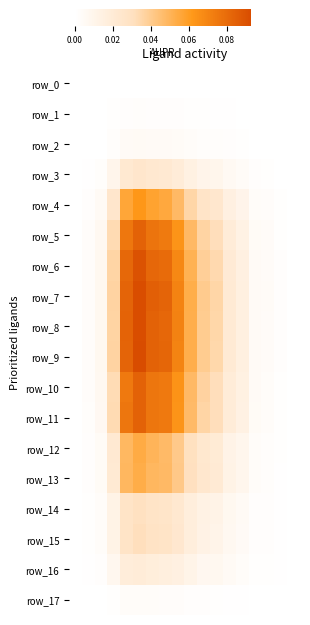

Which series has the largest range (max minus min)?

row_9